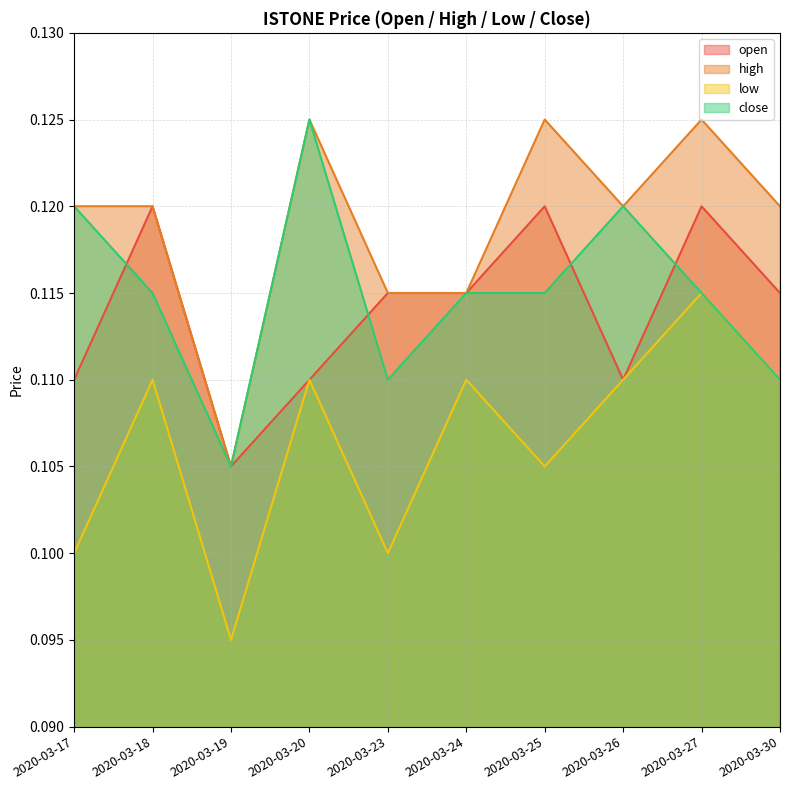

Count the low values in the range 0 to 1.

10